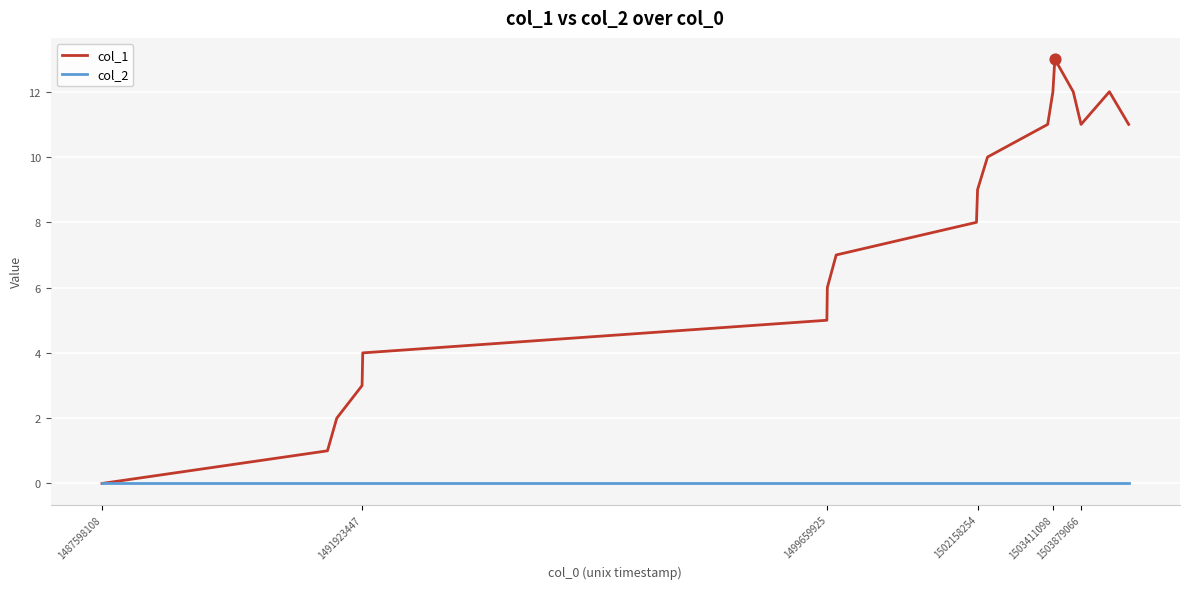

Which series has the largest range (max minus min)?

col_1